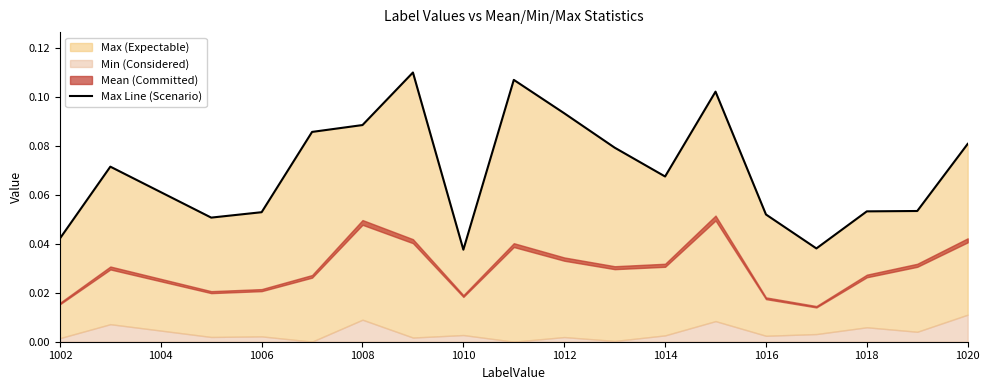

True or false: the data has more than 2 interior local peaks.

True